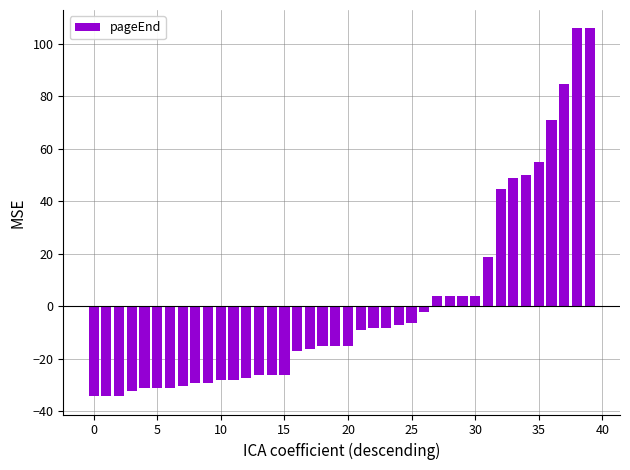

How many bars are there in total?

40